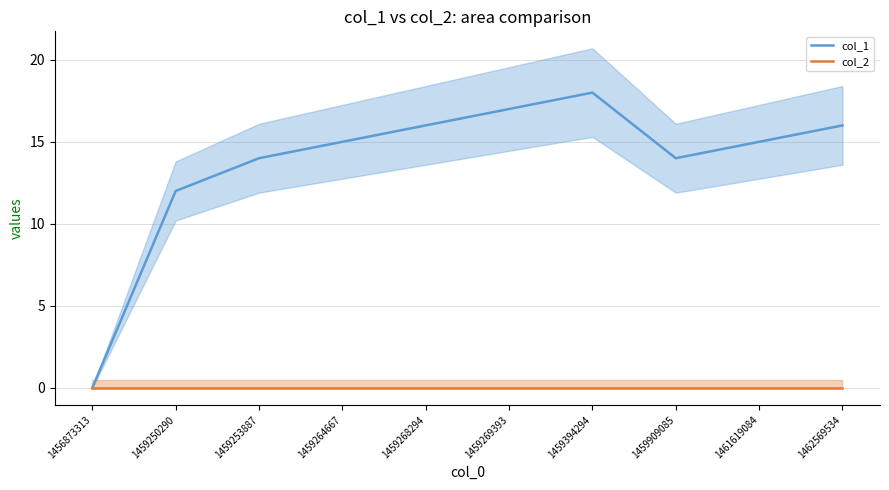

How many values in col_1 are above zero?

9